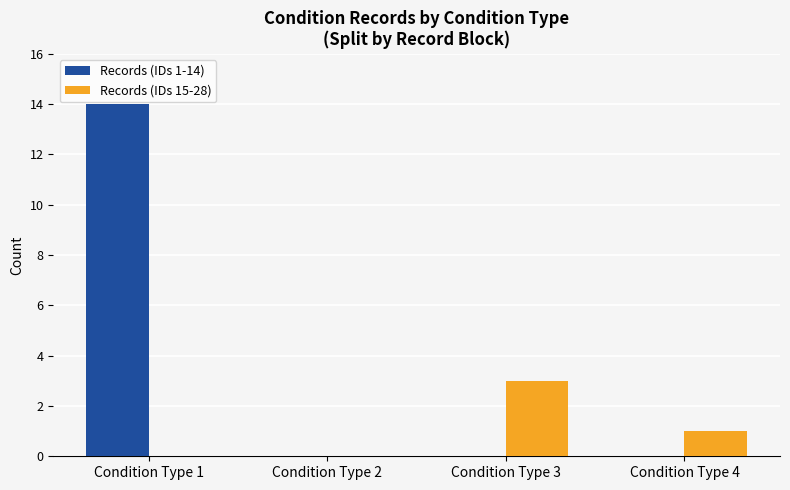

What is the maximum value shown in the chart?

14